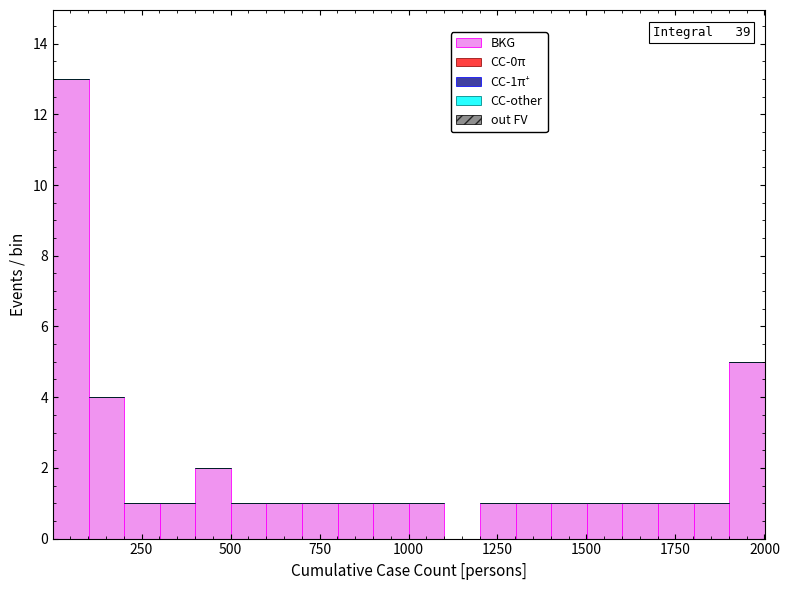

Around what value on the x-axis is the tallest bar? Give the approximate position of its centre, as read against the axis.

50